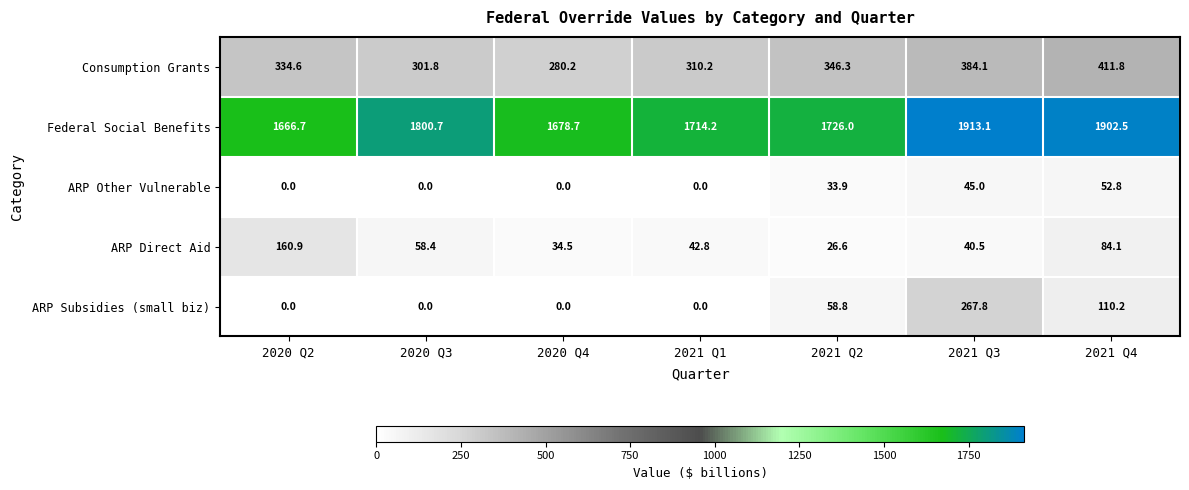

List the series in order of their peak value, lowest first.

ARP Other Vulnerable, ARP Direct Aid, ARP Subsidies (small biz), Consumption Grants, Federal Social Benefits